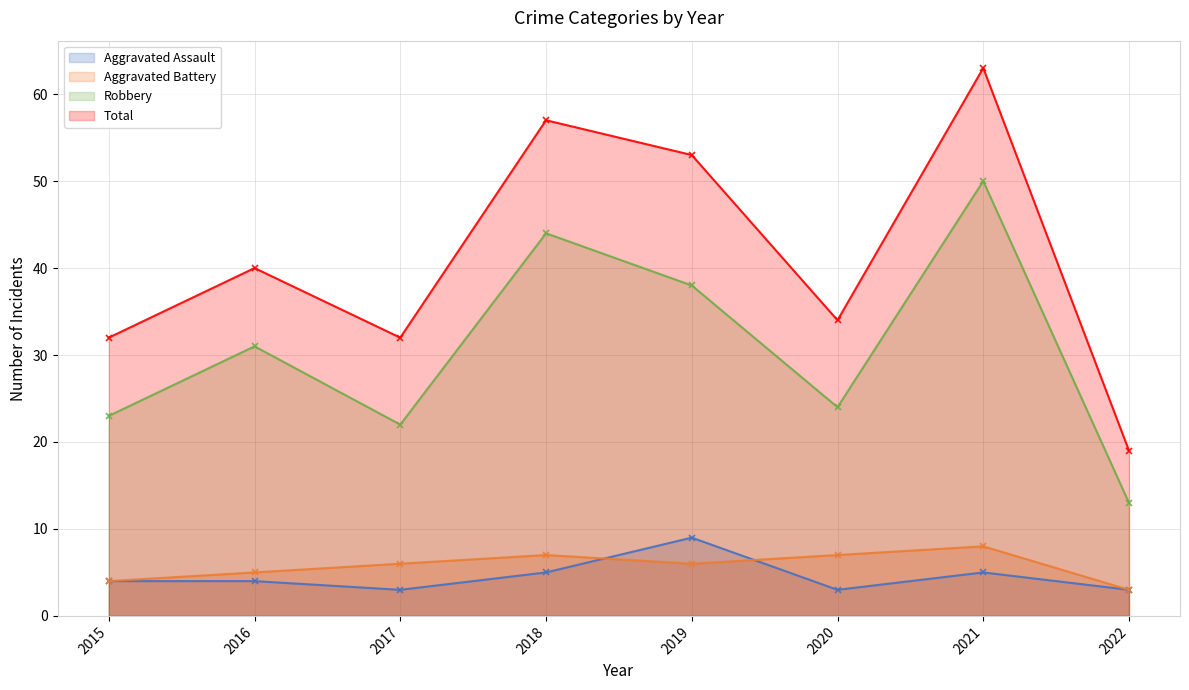

At which category does the chart reach its peak across all series?

2021